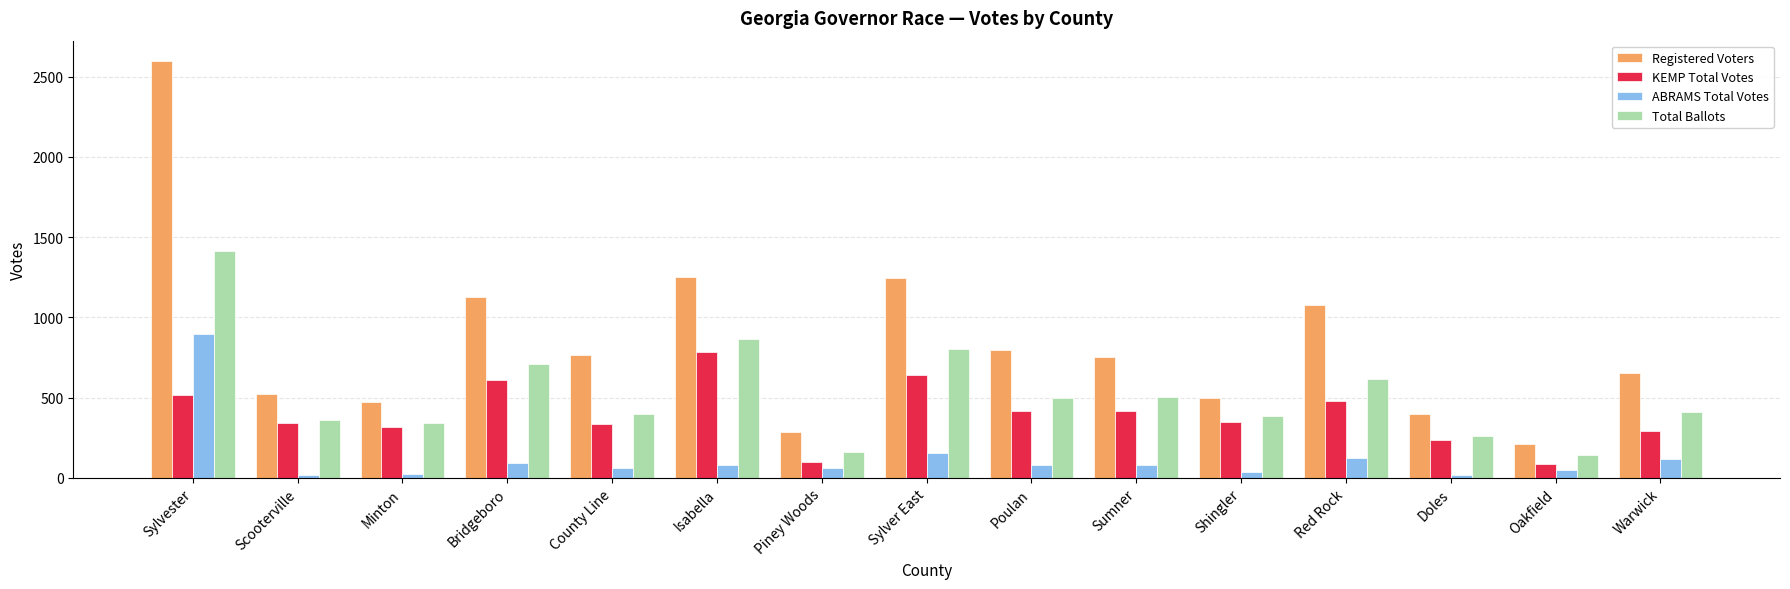

Is it true that KEMP Total Votes equals 225 at Sumner?

False